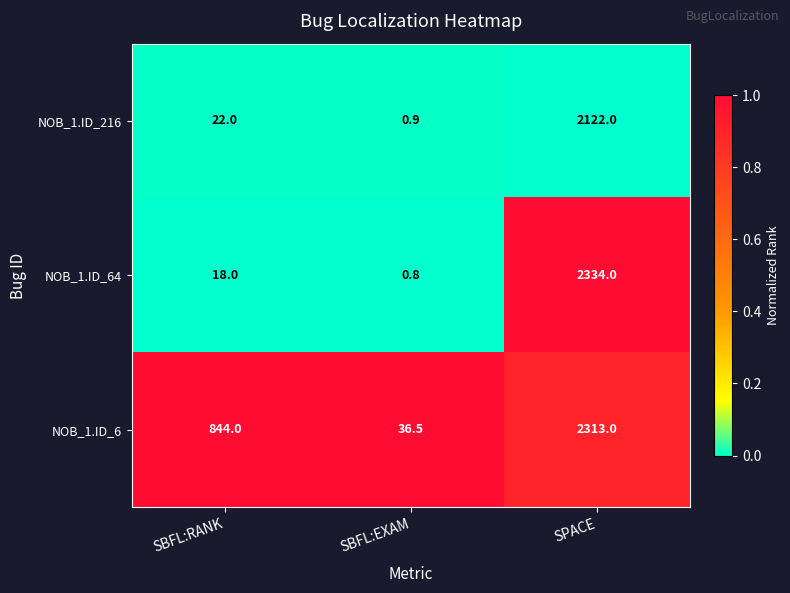

How many data points does each series have?

3